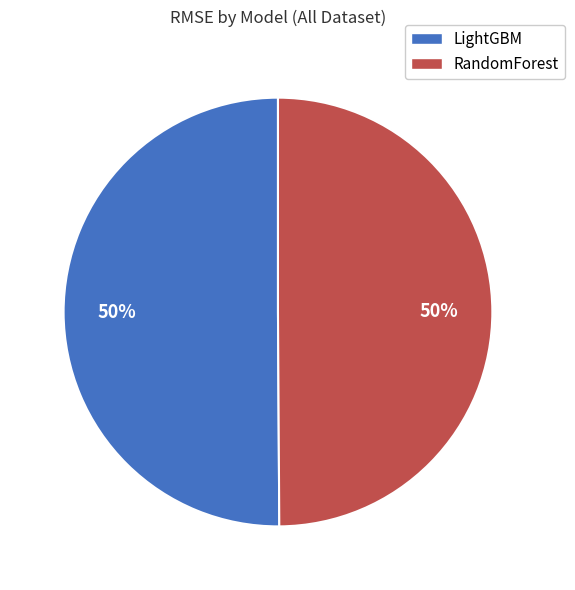

How many segments does this pie chart have?

2